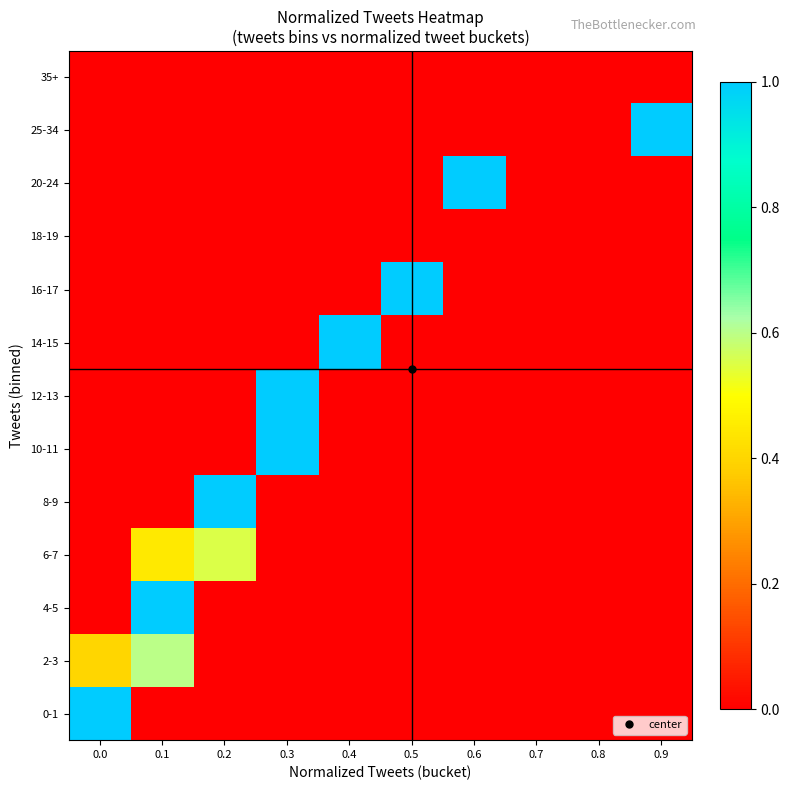

Reading left to right, what are all the values shown in this chart?

row_0: 1.0	0.0	0.0	0.0	0.0	0.0	0.0	0.0	0.0	0.0
row_1: 0.4	0.6	0.0	0.0	0.0	0.0	0.0	0.0	0.0	0.0
row_2: 0.0	1.0	0.0	0.0	0.0	0.0	0.0	0.0	0.0	0.0
row_3: 0.0	0.4	0.6	0.0	0.0	0.0	0.0	0.0	0.0	0.0
row_4: 0.0	0.0	1.0	0.0	0.0	0.0	0.0	0.0	0.0	0.0
row_5: 0.0	0.0	0.0	1.0	0.0	0.0	0.0	0.0	0.0	0.0
row_6: 0.0	0.0	0.0	1.0	0.0	0.0	0.0	0.0	0.0	0.0
row_7: 0.0	0.0	0.0	0.0	1.0	0.0	0.0	0.0	0.0	0.0
row_8: 0.0	0.0	0.0	0.0	0.0	1.0	0.0	0.0	0.0	0.0
row_9: 0.0	0.0	0.0	0.0	0.0	0.0	0.0	0.0	0.0	0.0
row_10: 0.0	0.0	0.0	0.0	0.0	0.0	1.0	0.0	0.0	0.0
row_11: 0.0	0.0	0.0	0.0	0.0	0.0	0.0	0.0	0.0	1.0
row_12: 0.0	0.0	0.0	0.0	0.0	0.0	0.0	0.0	0.0	0.0